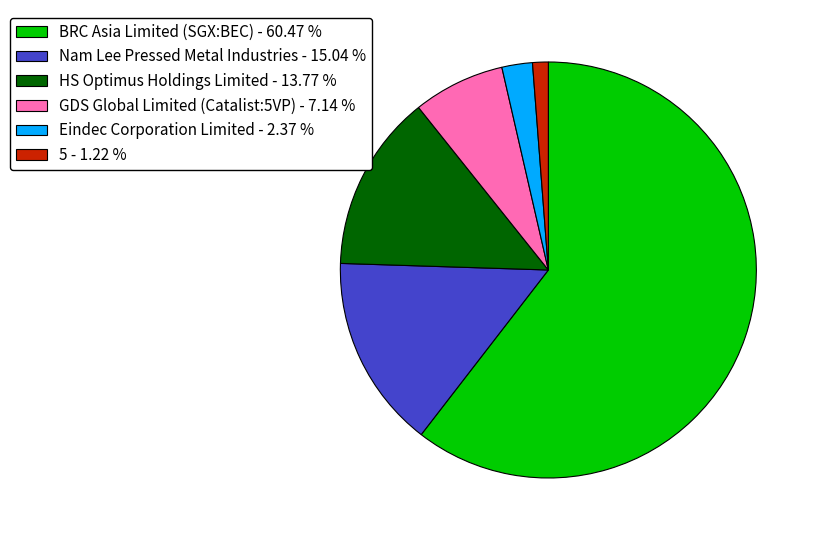

Which slice is the smallest?

5